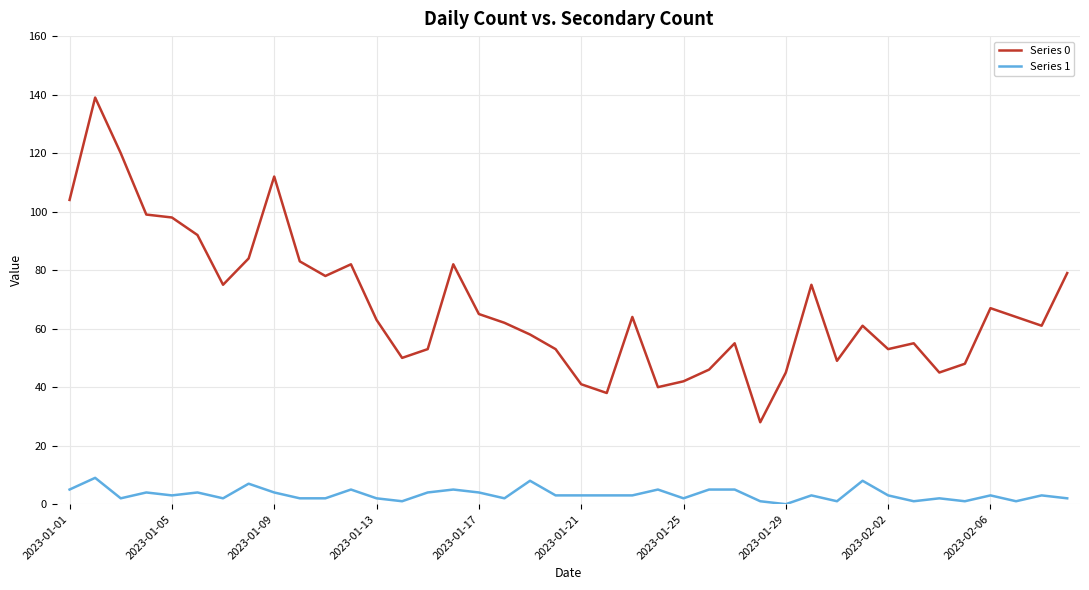

Which series has the largest total across all categories?

Series 0